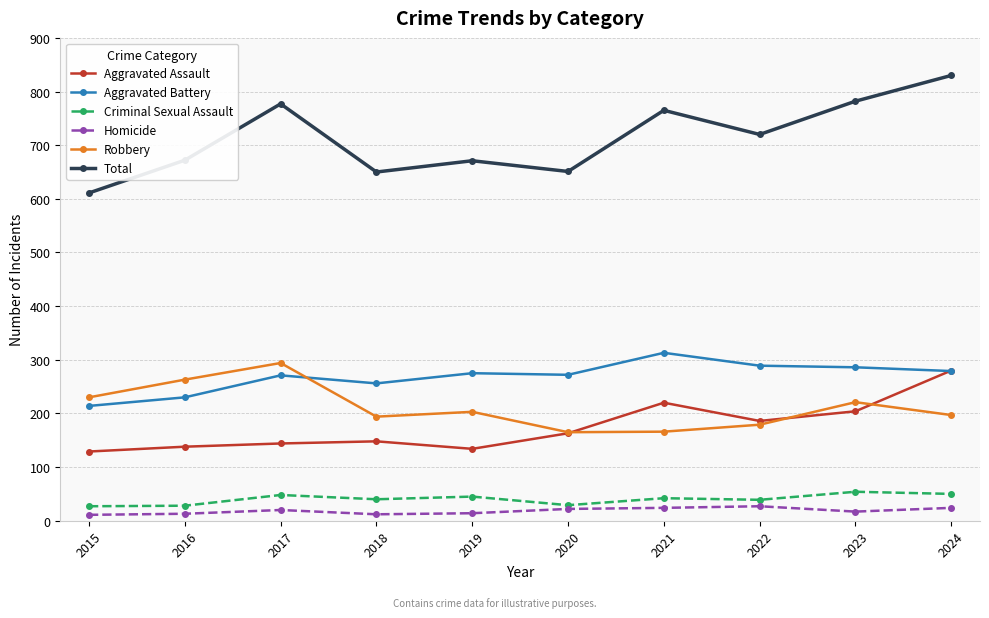

What is the sum of the Homicide values at 2023 and 2022?

44